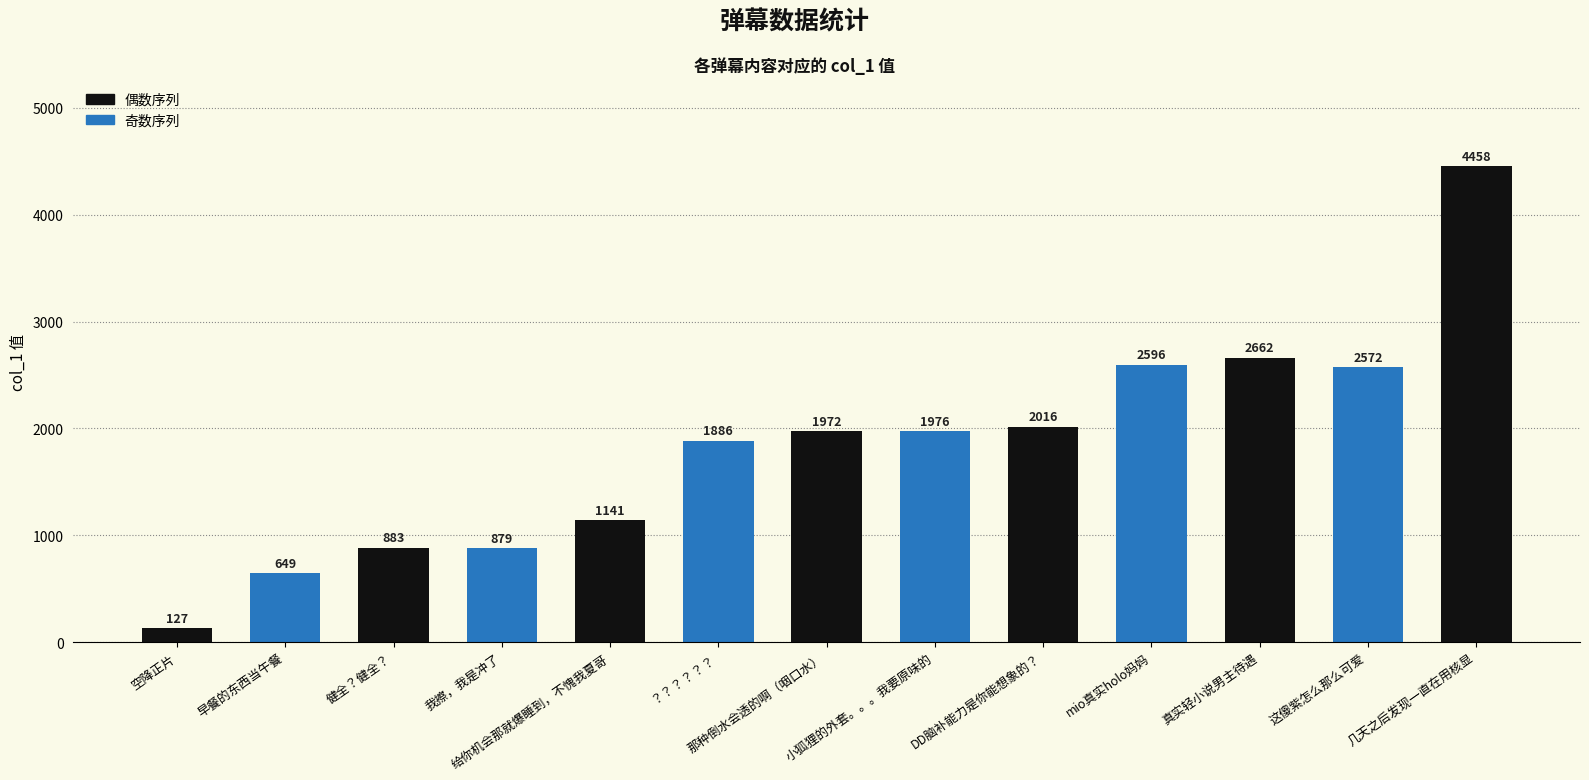

What is the sum of all values?

23817.9